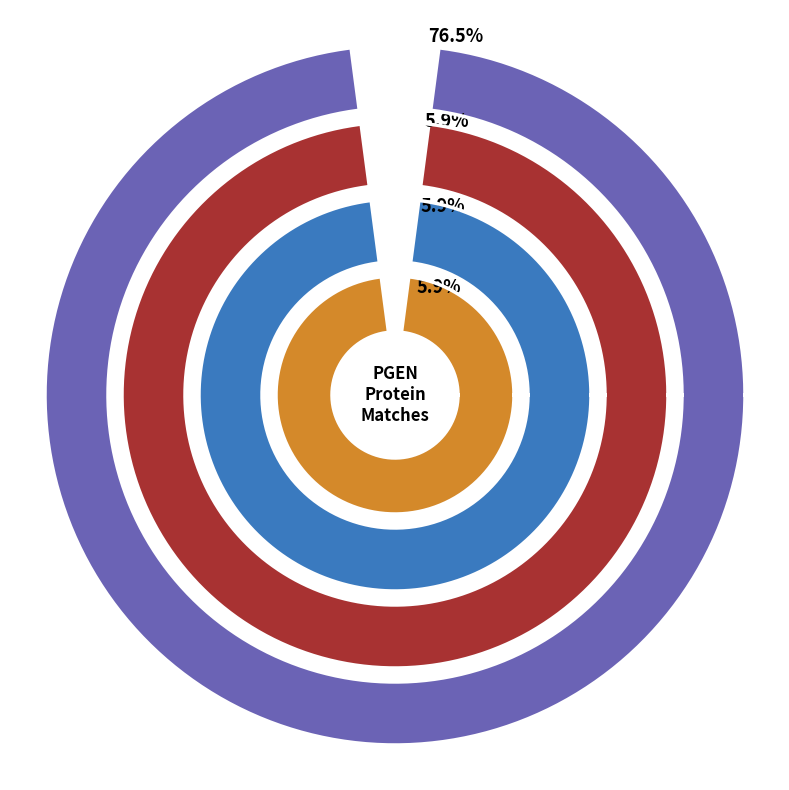

Is it true that XP_005095276.1 is 16% of the pie?

False